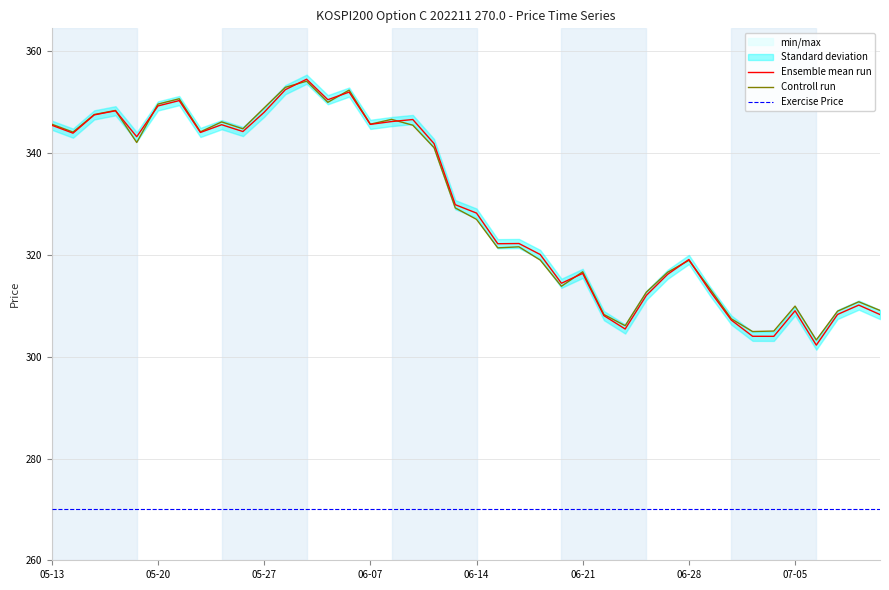

Reading right to left, list all the values displayed in this chart.

Ensemble mean run: 308.3	310.1	308.3	302.3	309.0	304.0	304.0	307.2	312.9	319.1	316.2	312.1	305.4	308.1	316.4	314.4	320.1	322.2	322.2	328.2	329.9	341.9	346.6	346.2	345.7	352.0	350.5	354.5	352.5	348.0	344.3	345.6	344.1	350.3	349.3	343.2	348.3	347.5	343.9	345.5
Controll run: 309.1	310.8	308.9	303.3	309.9	305.1	304.9	307.4	313.3	318.9	316.6	312.7	306.1	308.3	316.7	313.9	319.0	321.6	321.4	327.0	329.2	341.1	345.5	346.6	345.7	352.4	350.0	354.1	352.9	348.9	344.8	346.1	344.2	350.7	349.6	342.1	348.4	347.6	344.1	345.7
Exercise Price: 270.0	270.0	270.0	270.0	270.0	270.0	270.0	270.0	270.0	270.0	270.0	270.0	270.0	270.0	270.0	270.0	270.0	270.0	270.0	270.0	270.0	270.0	270.0	270.0	270.0	270.0	270.0	270.0	270.0	270.0	270.0	270.0	270.0	270.0	270.0	270.0	270.0	270.0	270.0	270.0